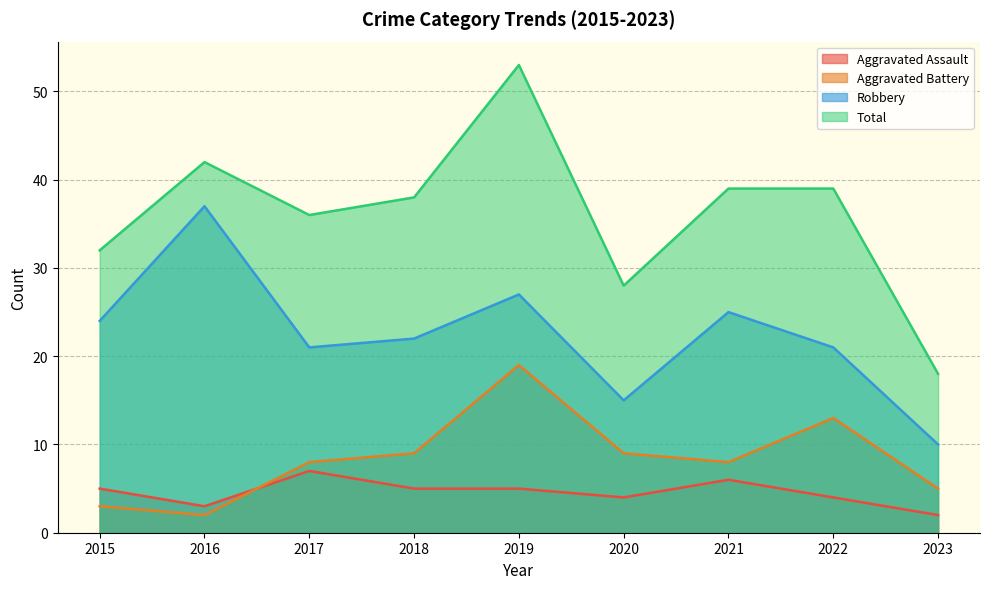

What is the value of the Aggravated Battery point at the 3rd from the left?

8